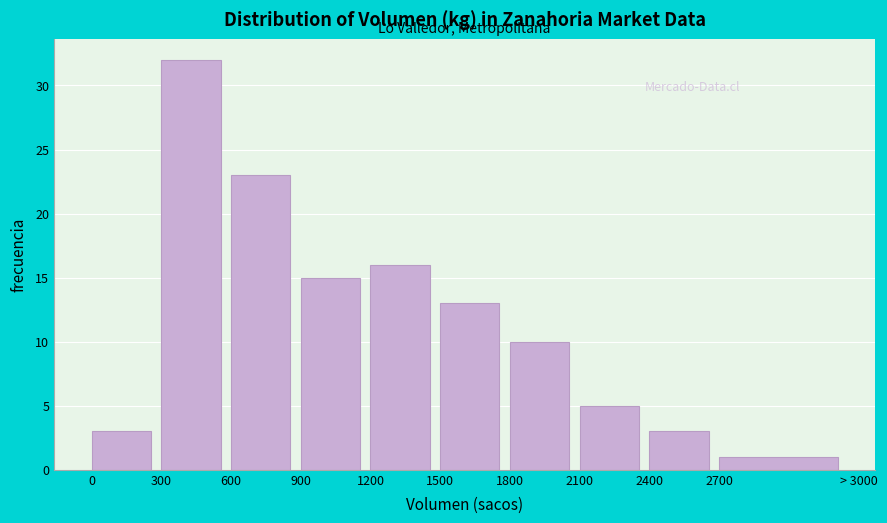

Reading right to left, what are all the values shown in this chart?

1	3	5	10	13	16	15	23	32	3